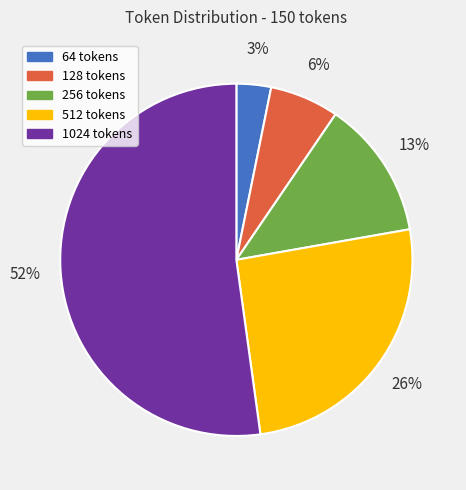

Does any single category account for the majority?

Yes